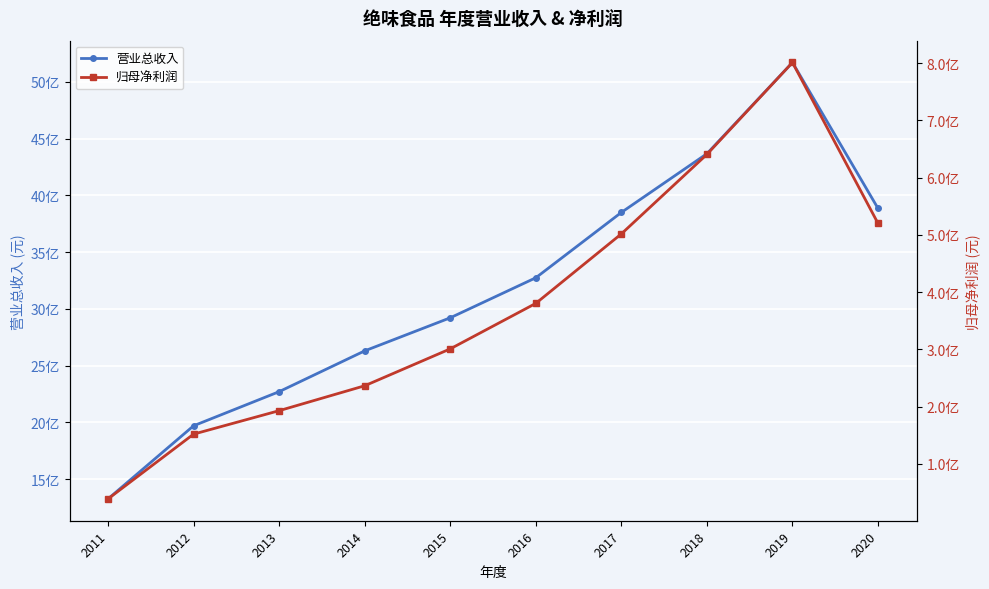

At how many categories does at least one series exceed 191092616?

10